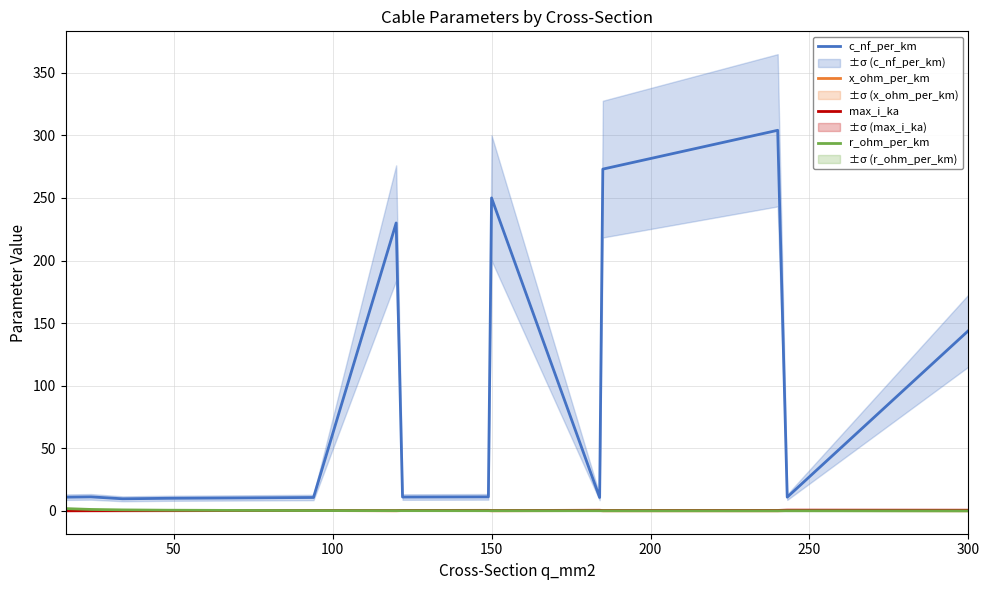

The max_i_ka series shows 0.3 at 150. True or false?

True